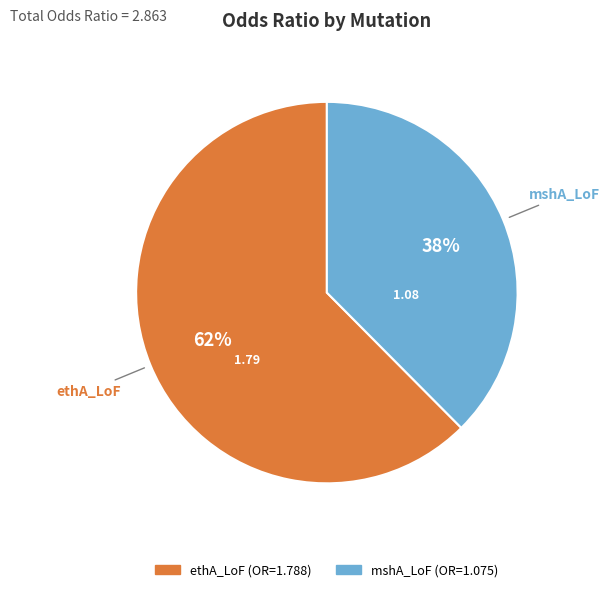

Is the sum of ethA_LoF and mshA_LoF greater than half?

Yes